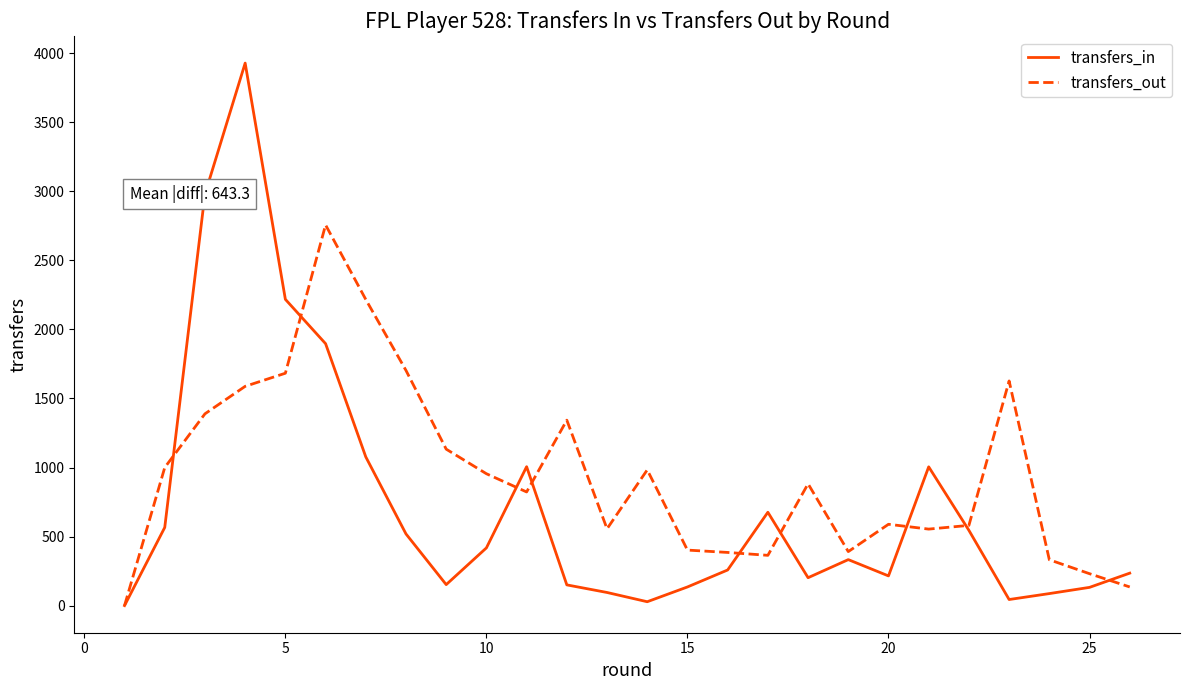

Which series has the largest total across all categories?

transfers_out